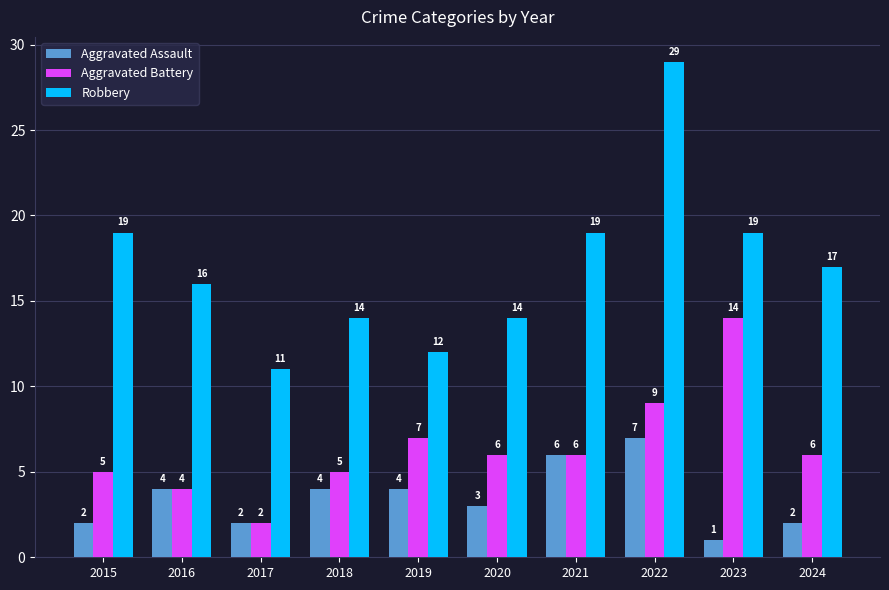

What is the sum of the Aggravated Battery values at 2019 and 2023?

21